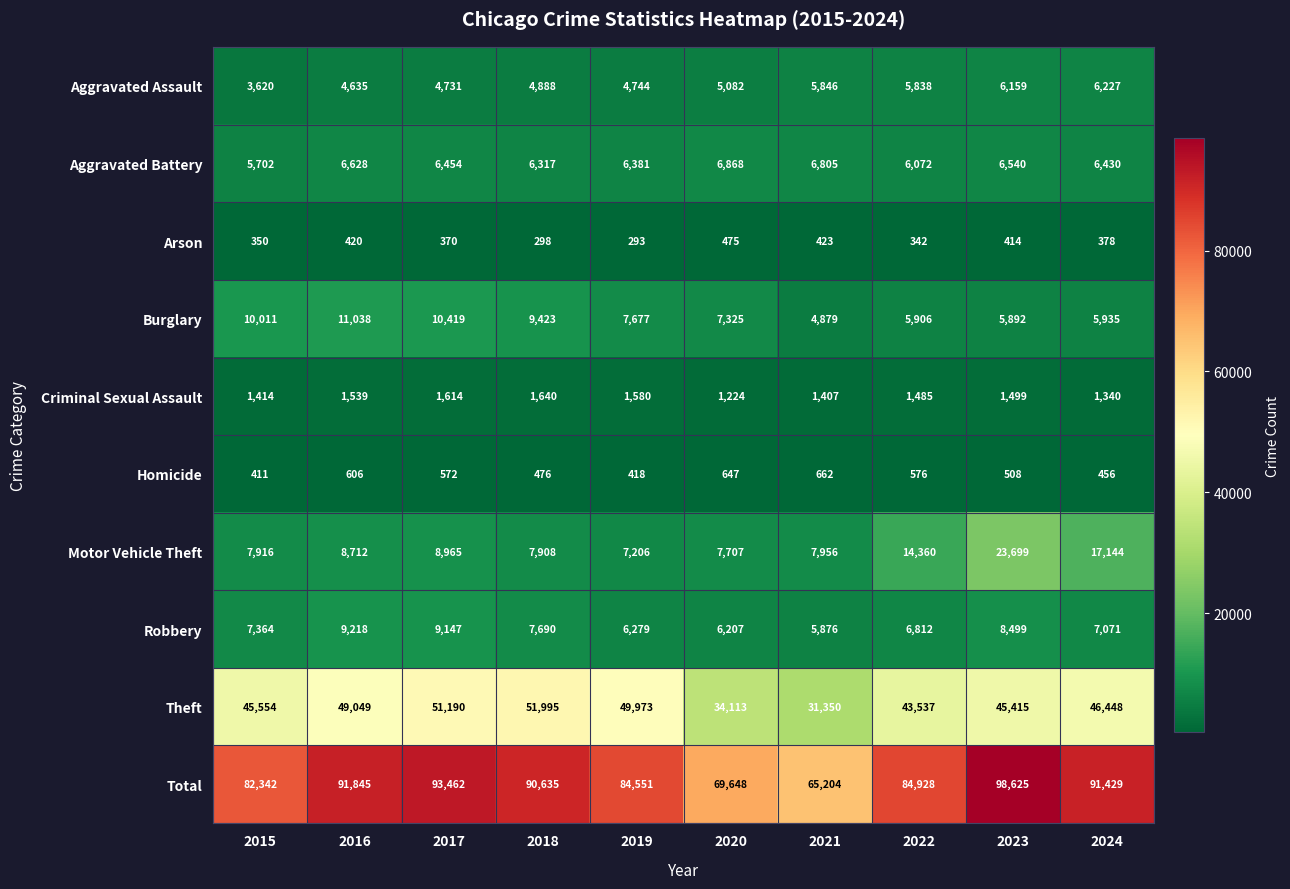

At how many categories does at least one series exceed 44685?

10